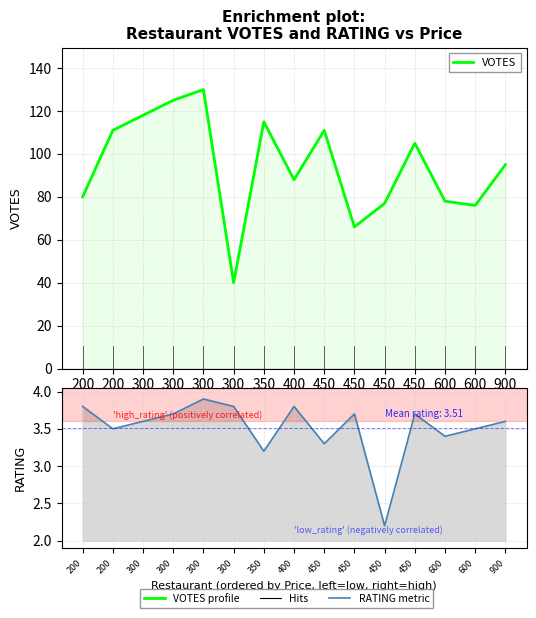

The value of VOTES at 450 is 66.0. True or false?

True